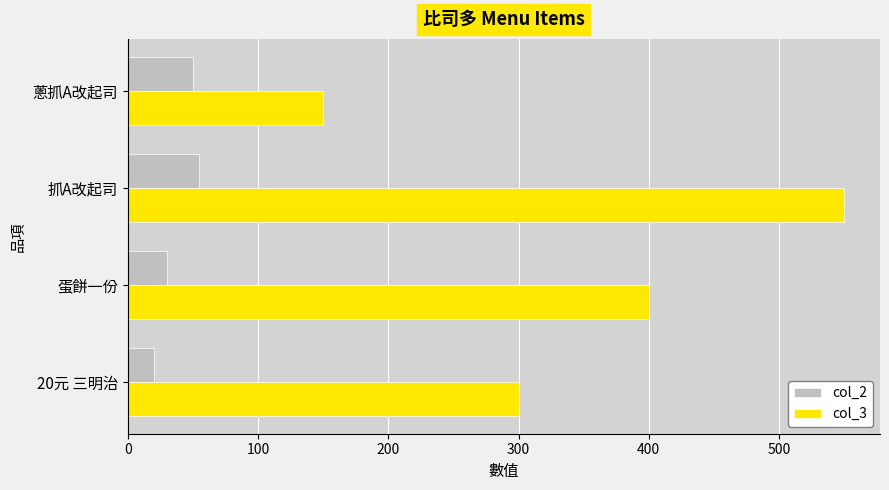

True or false: col_3 has a value of 400 at 蛋餅一份.

True